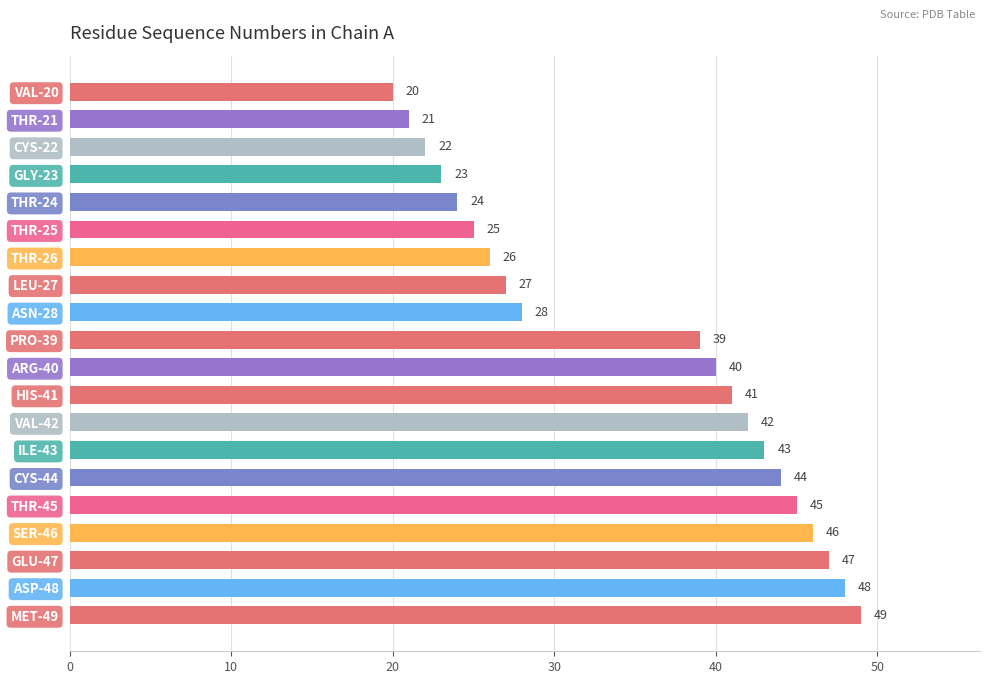

Reading top to bottom, list all the values displayed in this chart.

20	21	22	23	24	25	26	27	28	39	40	41	42	43	44	45	46	47	48	49